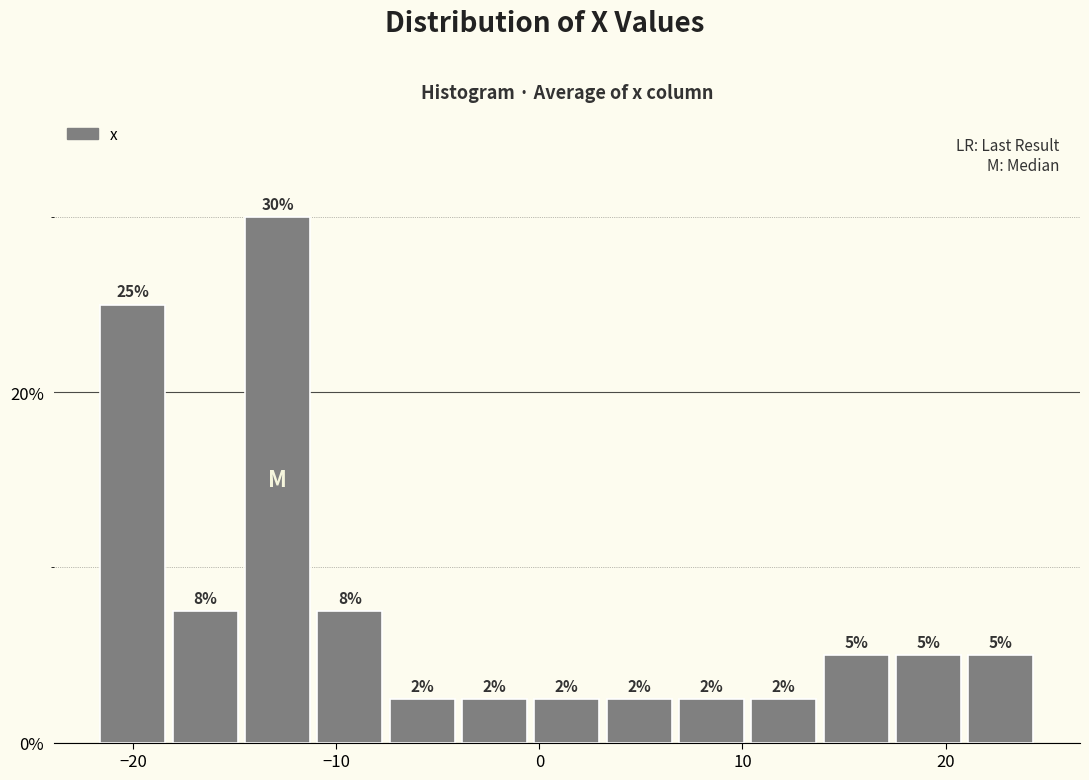

Around what value on the x-axis is the tallest bar? Give the approximate position of its centre, as read against the axis.

-13